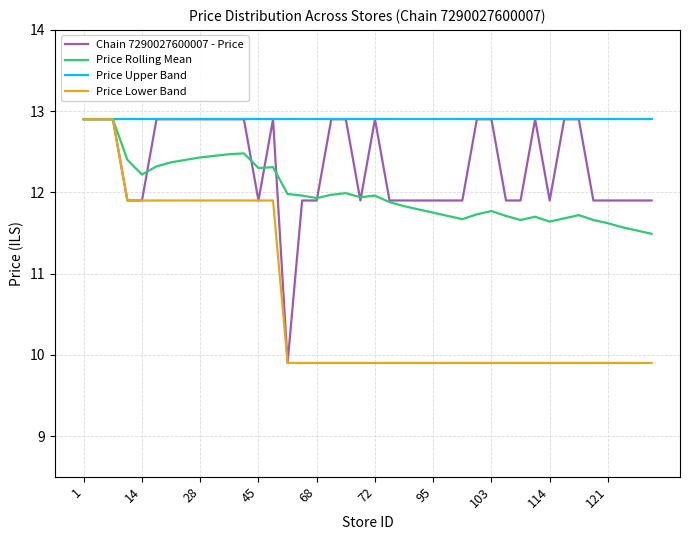

What is the greatest value displayed?

12.9